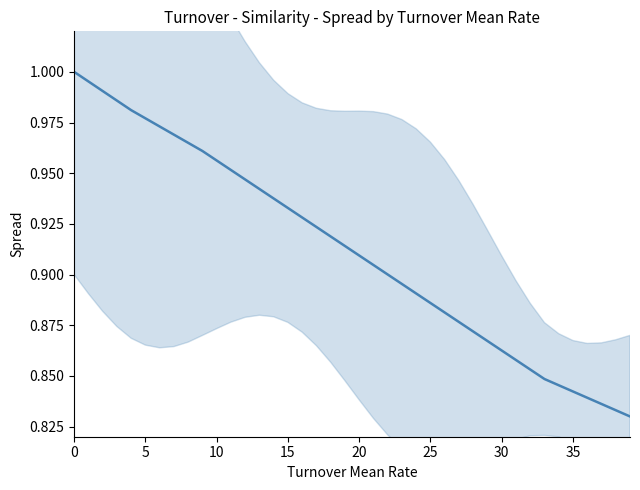

How many lines are shown in the chart?

1